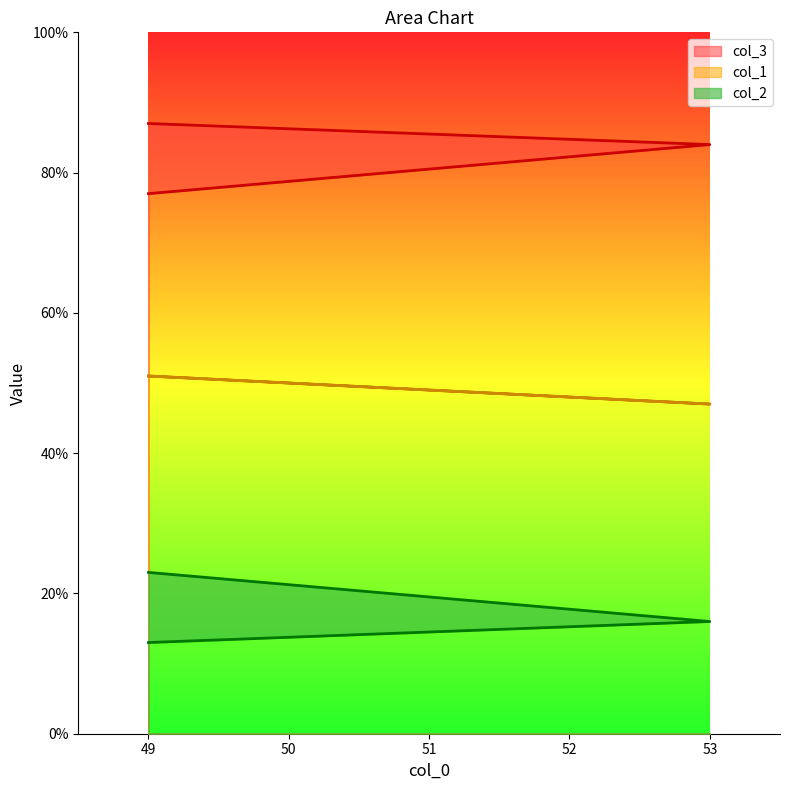

How many data points does each series have?

3